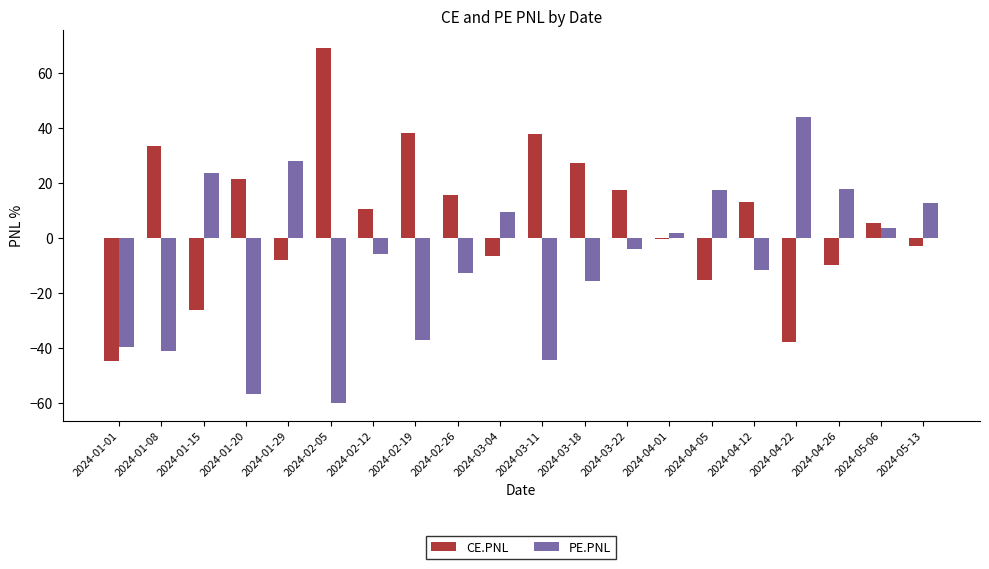

Which label corresponds to the largest value in the chart?

2024-02-05